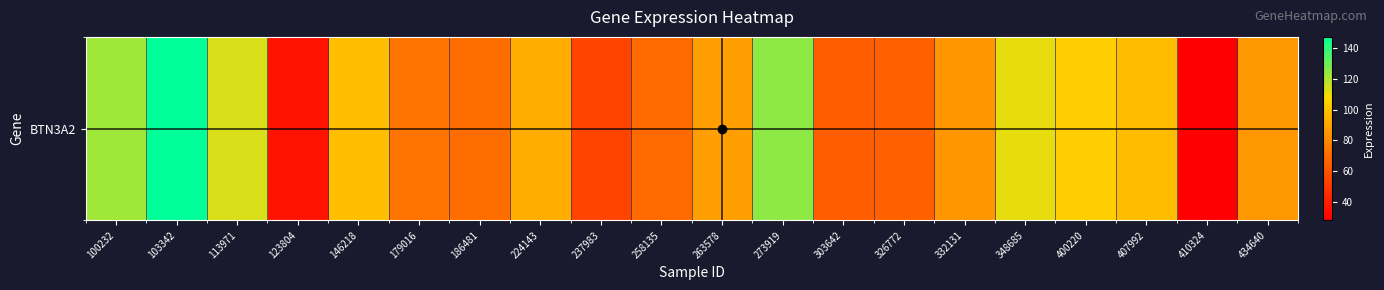

What is the difference between the maximum and minimum values?

119.0